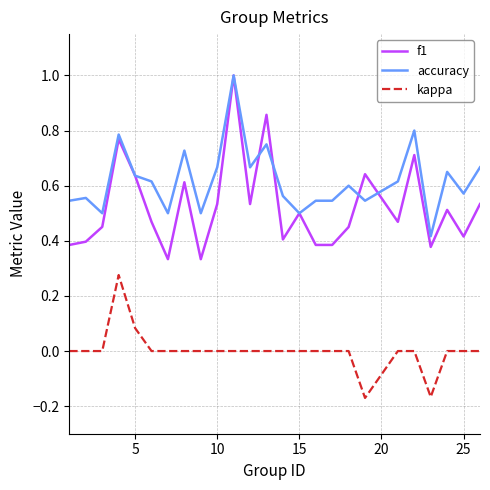

Which series has the largest range (max minus min)?

f1